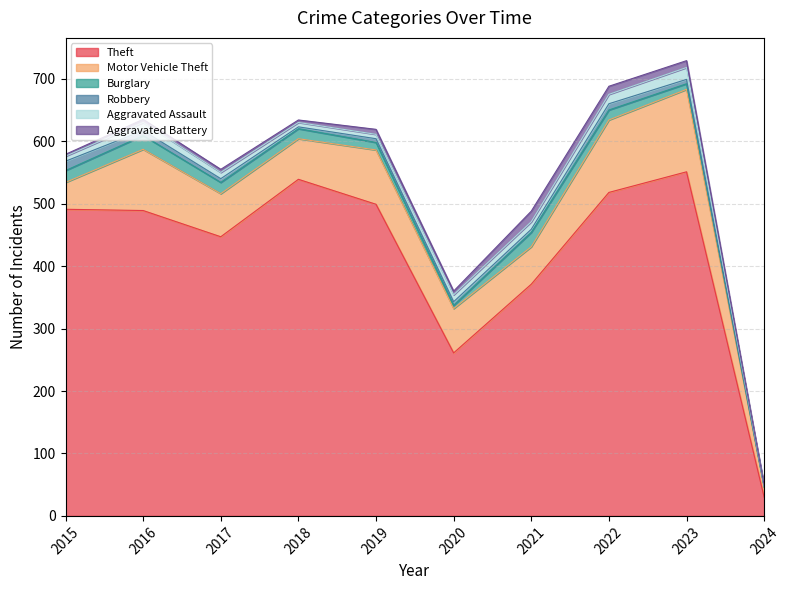

What is the difference between the Theft values at 2019 and 2020?

238